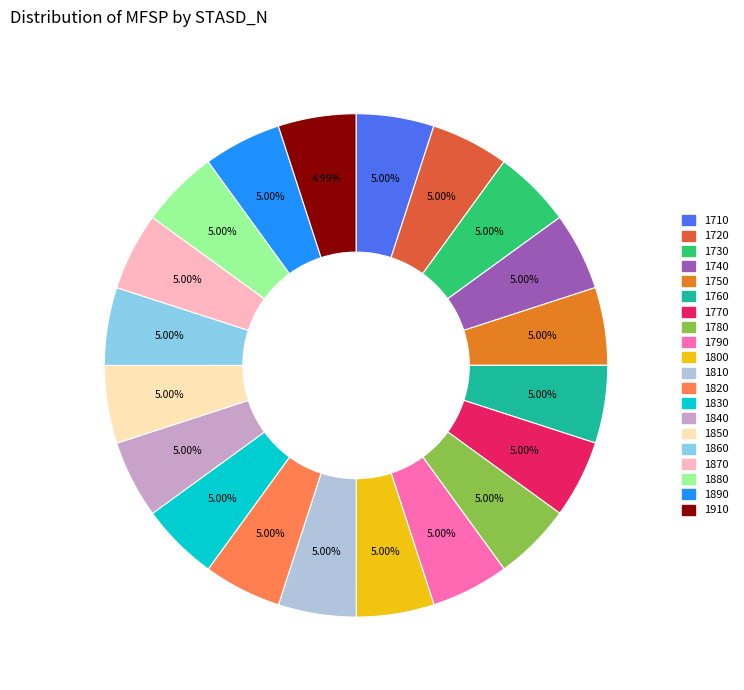

Does any single category account for the majority?

No